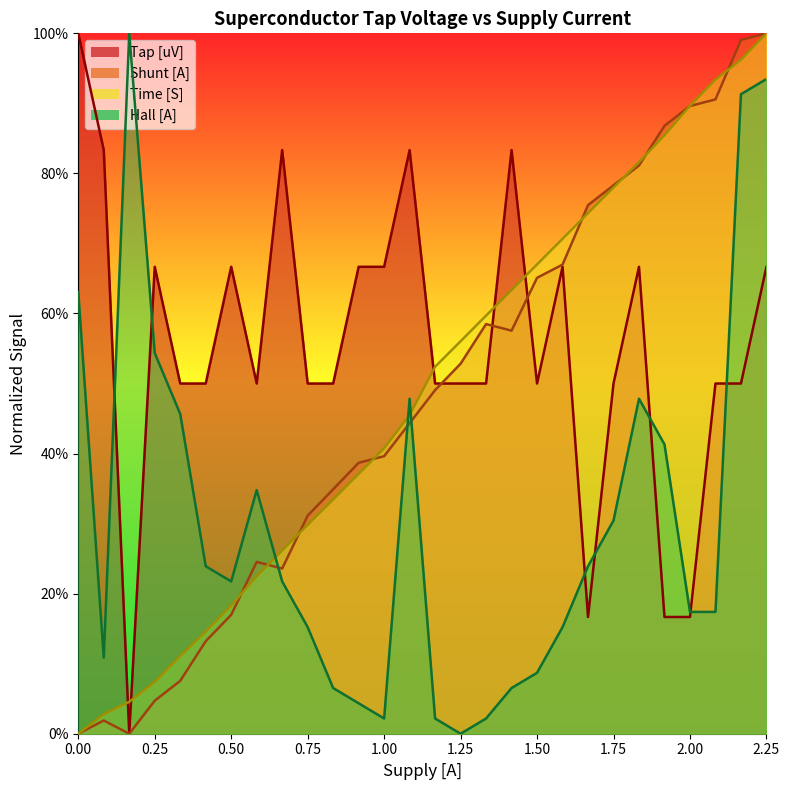

What is the difference between the maximum and second lowest values in the hall series?

1.0